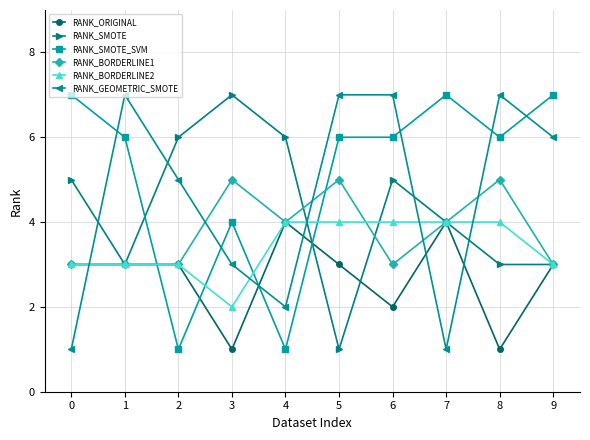

In RANK_SMOTE, how many points are higher than both neighbors (excluding endpoints)?

2